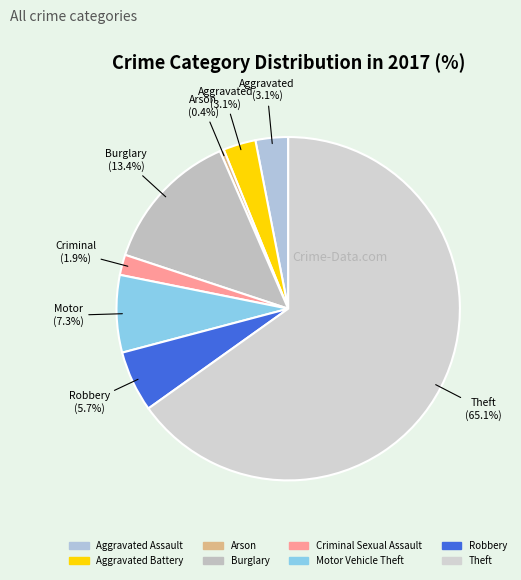

What is the smallest slice in the pie chart?

Arson